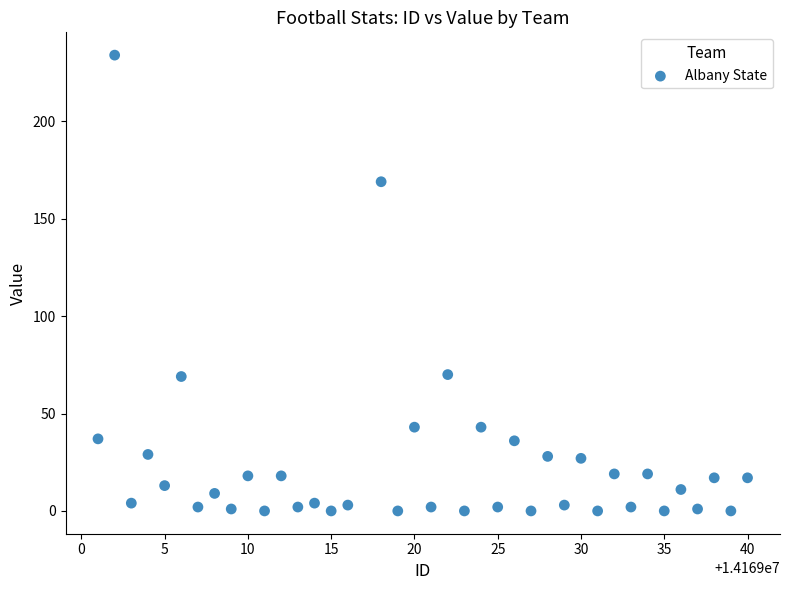

What is the range of Y values (max minus min)?

234